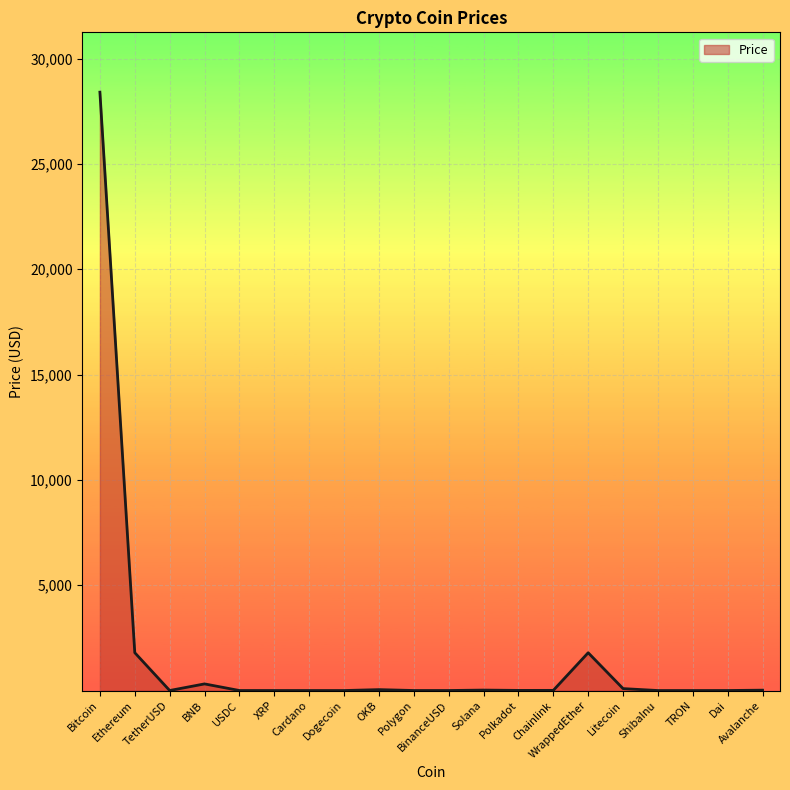

What is the difference between the maximum and minimum values?

28406.2